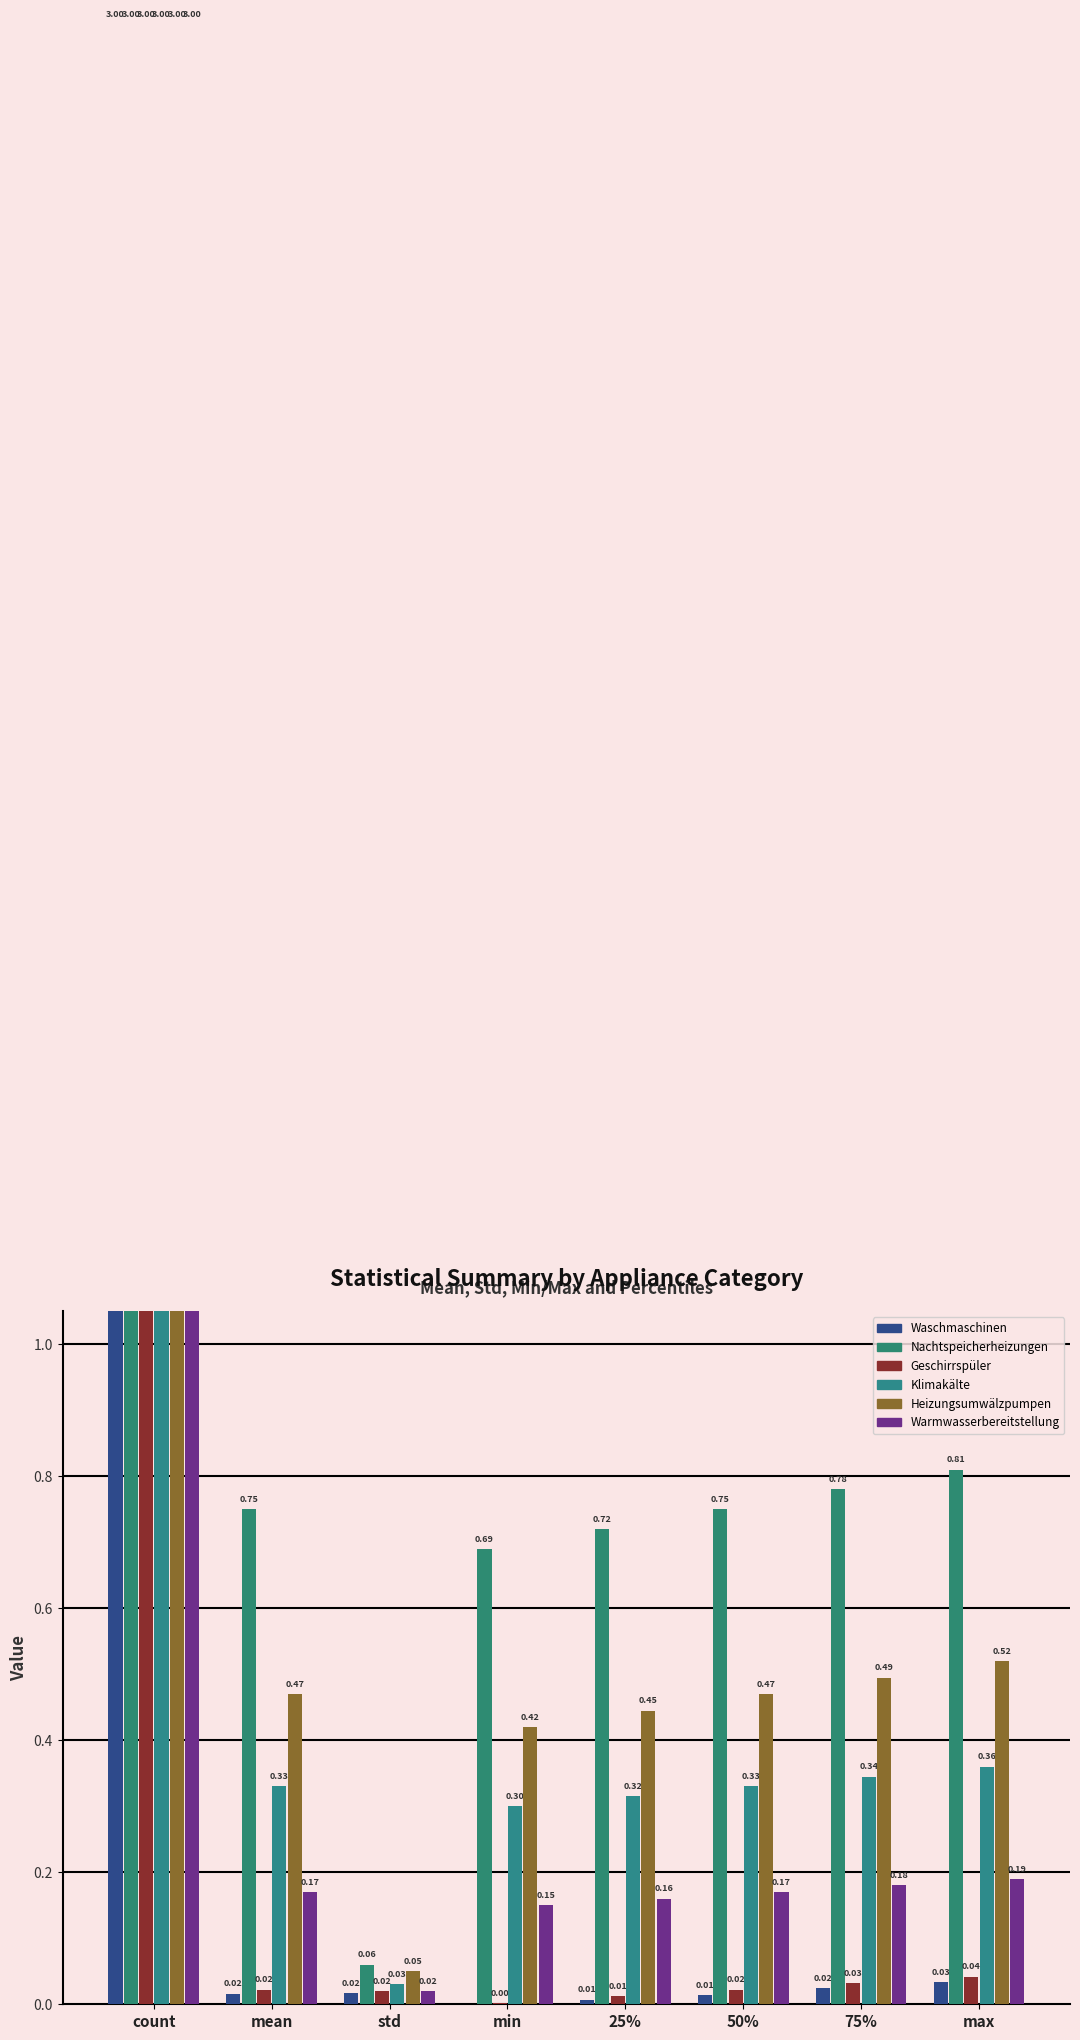

What position from the right is count?

8